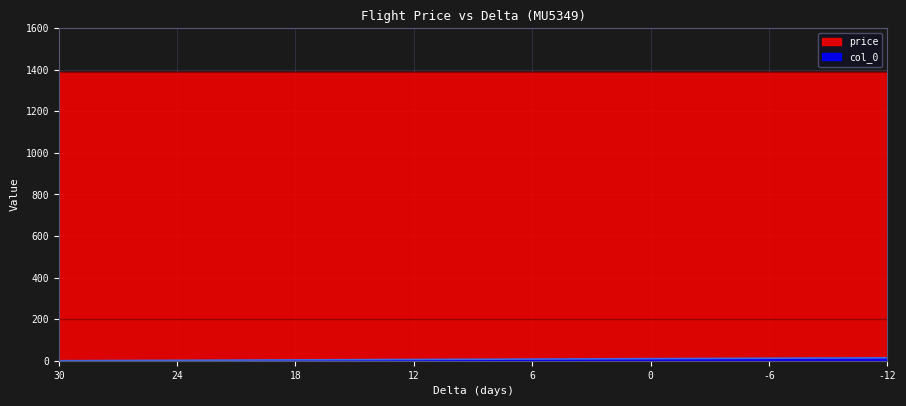

What is the difference between the second highest and second lowest values?

12